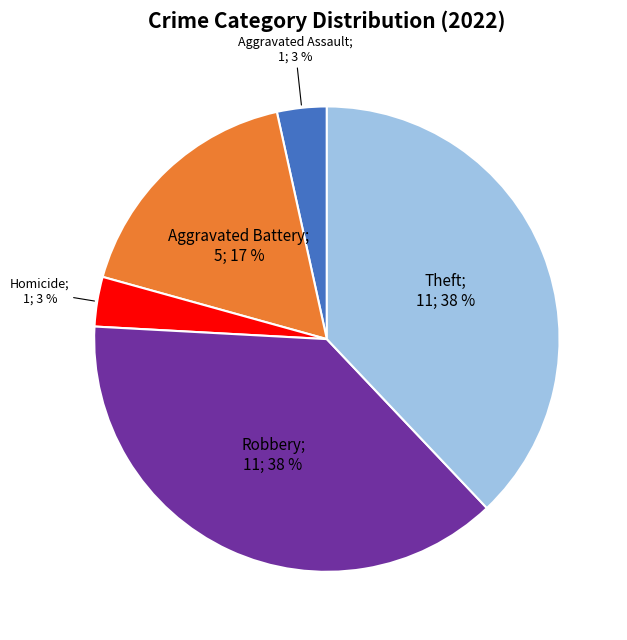

To the nearest percent, what is the average slice percentage?

20%